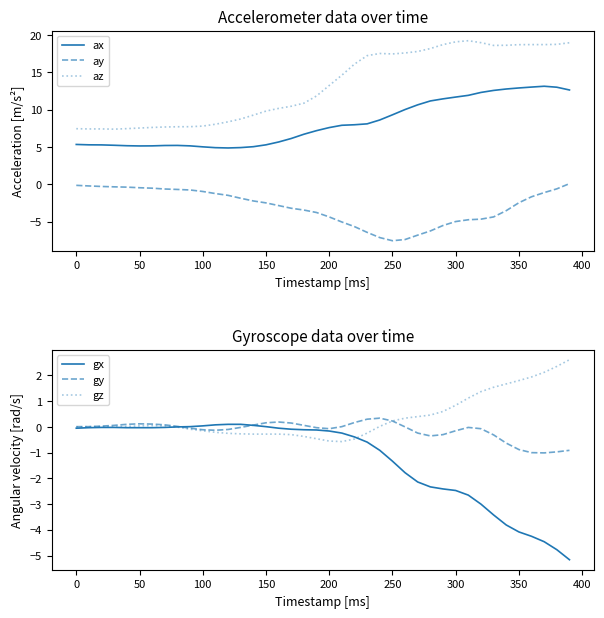

True or false: ax has more than 2 points higher than both neighbors.

False